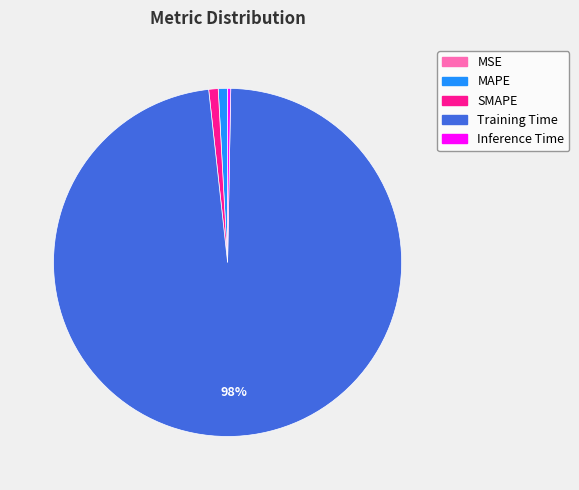

Which slice is the largest?

Training Time